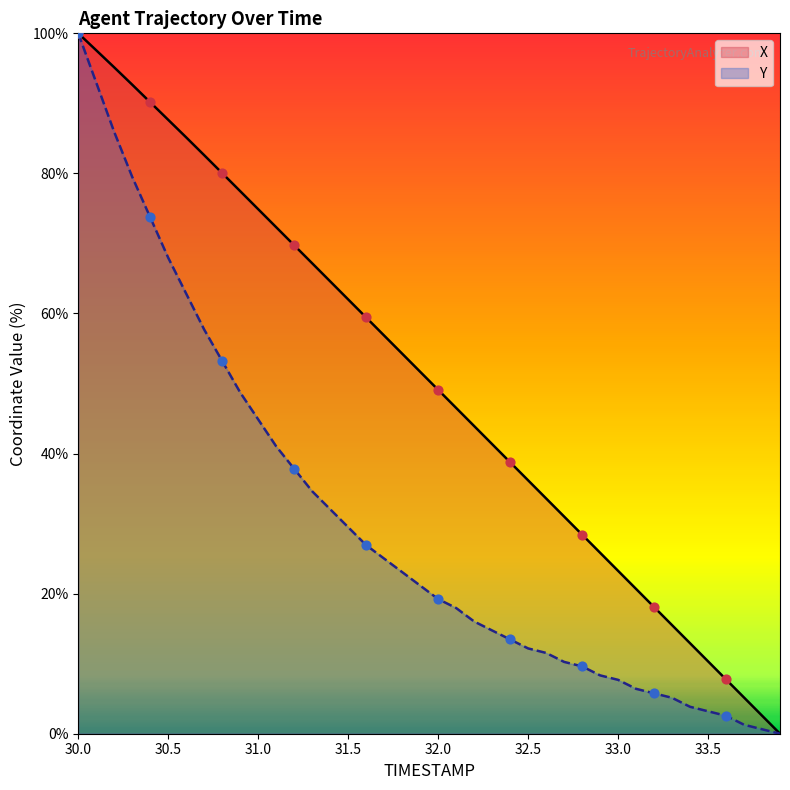

At how many categories does at least one series exceed 77?

10